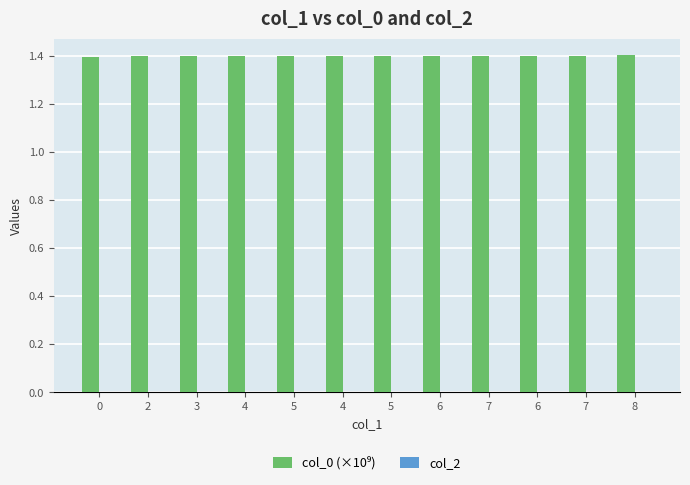

How many bars are there in total?

12